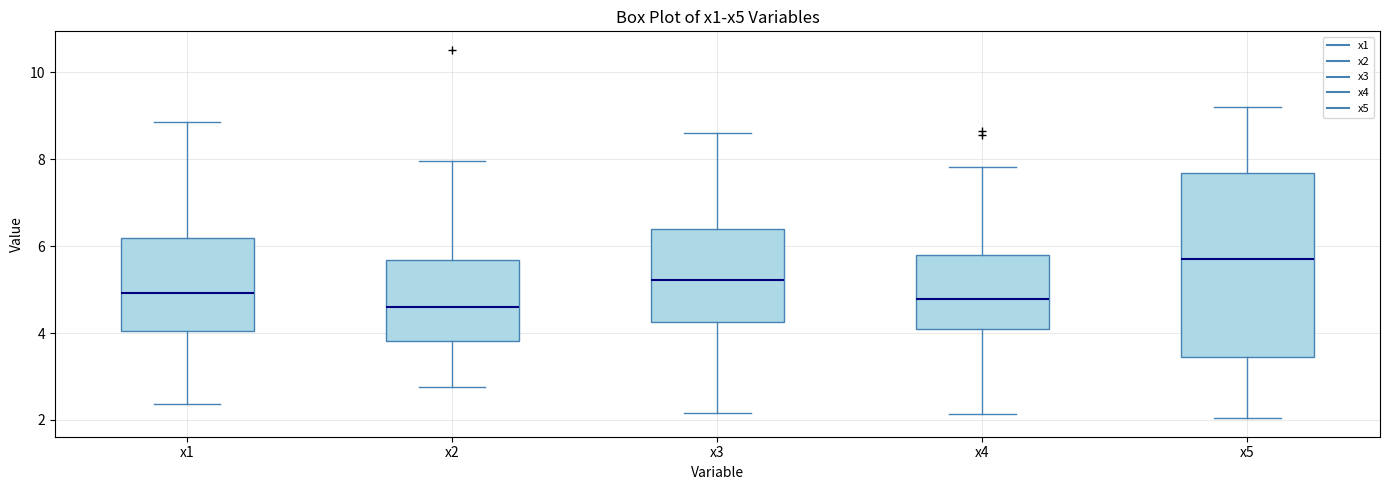

Which box's median line is the highest?

x5